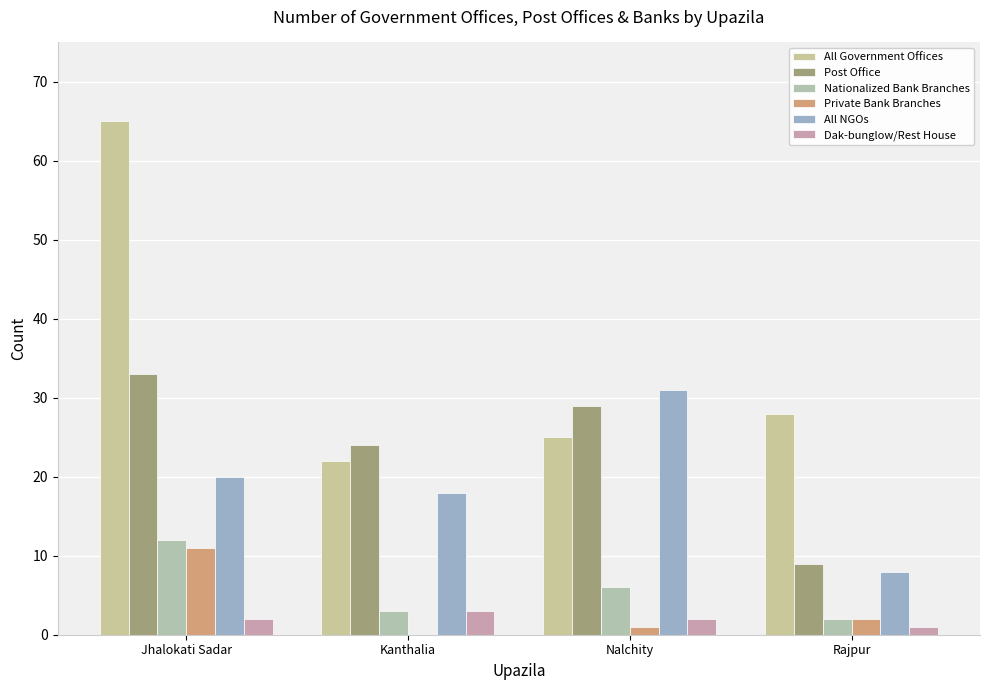

Is the value of Nationalized Bank Branches at Nalchity greater than the value of Dak-bunglow/Rest House at Nalchity?

Yes